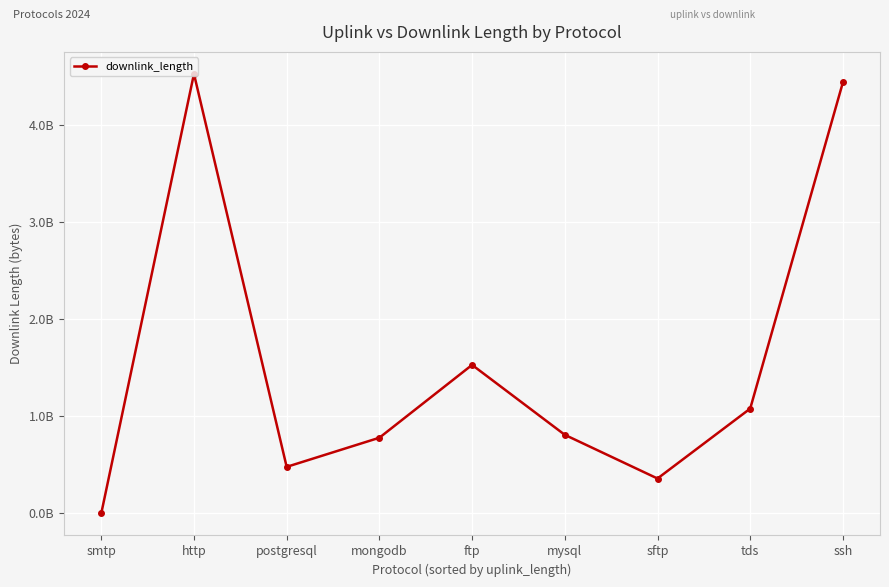

The chart shows a value of 1082600002 at mysql. True or false?

False